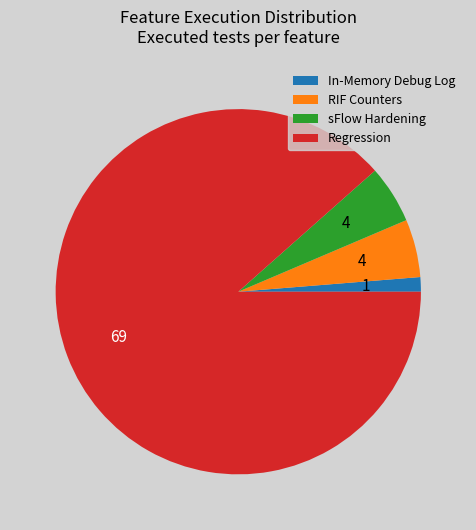

What is the smallest slice in the pie chart?

In-Memory Debug Log